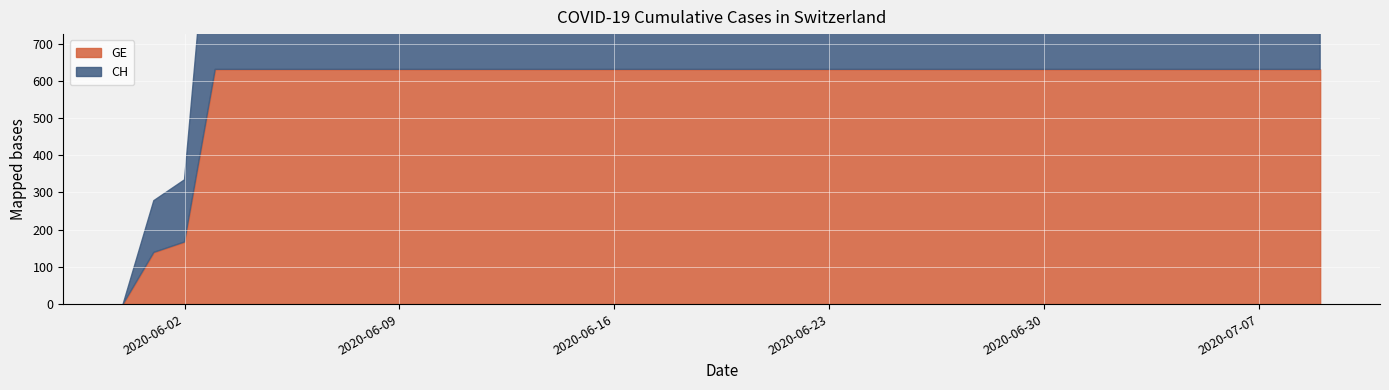

List the labels in order of CH value, largest first.

2020-06-03, 2020-06-04, 2020-06-05, 2020-06-06, 2020-06-07, 2020-06-08, 2020-06-09, 2020-06-10, 2020-06-11, 2020-06-12, 2020-06-13, 2020-06-14, 2020-06-15, 2020-06-16, 2020-06-17, 2020-06-18, 2020-06-19, 2020-06-20, 2020-06-21, 2020-06-22, 2020-06-23, 2020-06-24, 2020-06-25, 2020-06-26, 2020-06-27, 2020-06-28, 2020-06-29, 2020-06-30, 2020-07-01, 2020-07-02, 2020-07-03, 2020-07-04, 2020-07-05, 2020-07-06, 2020-07-07, 2020-07-08, 2020-07-09, 2020-06-02, 2020-06-01, 2020-05-31